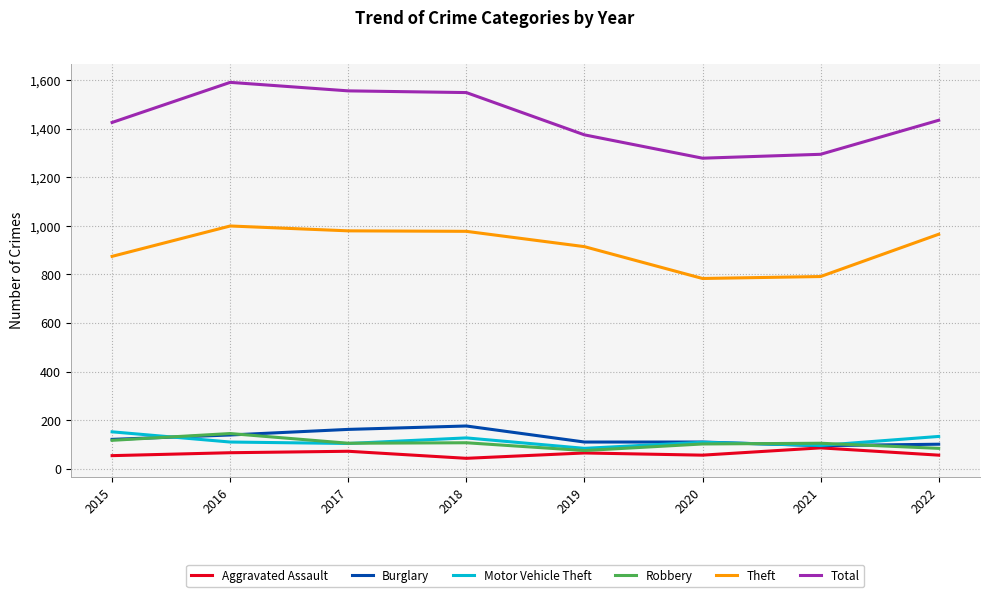

The value of Theft at 2022 is 1365. True or false?

False